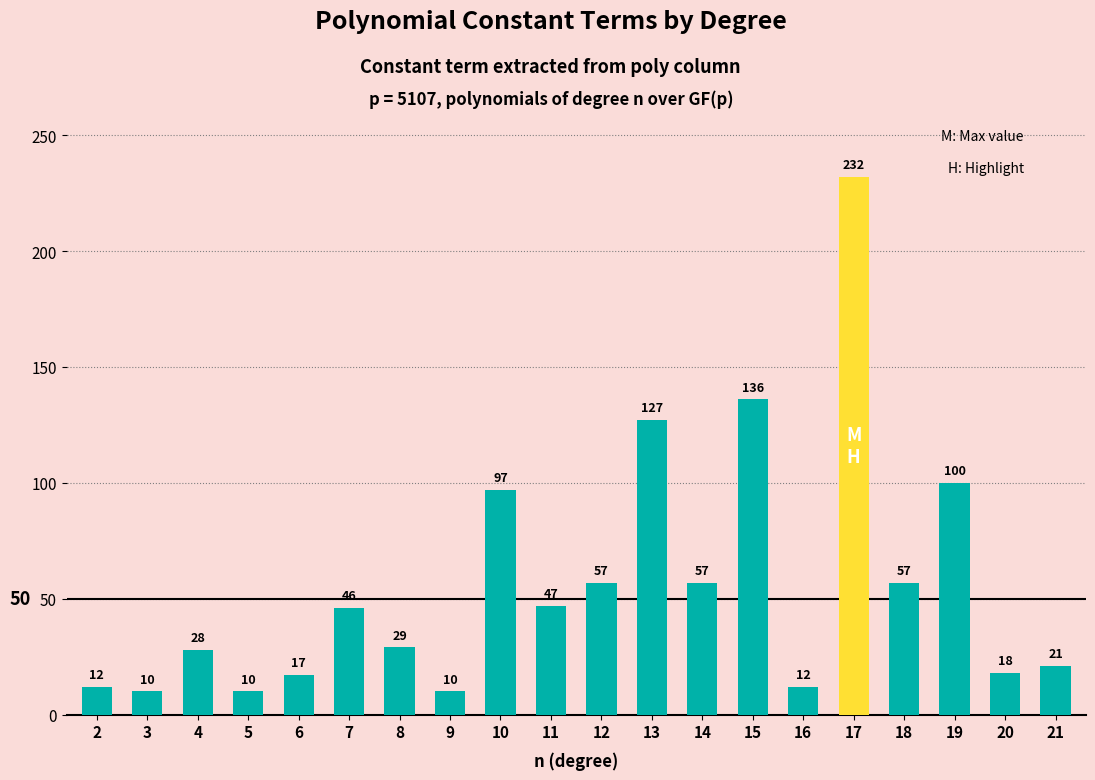

What is the value of the 15th bar from the left?

12